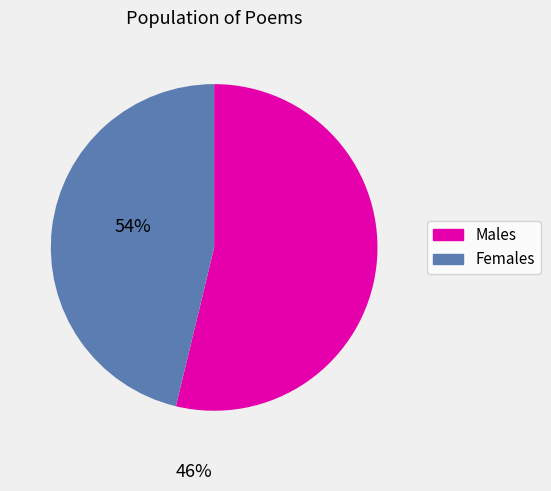

Is there a majority slice in this chart?

Yes